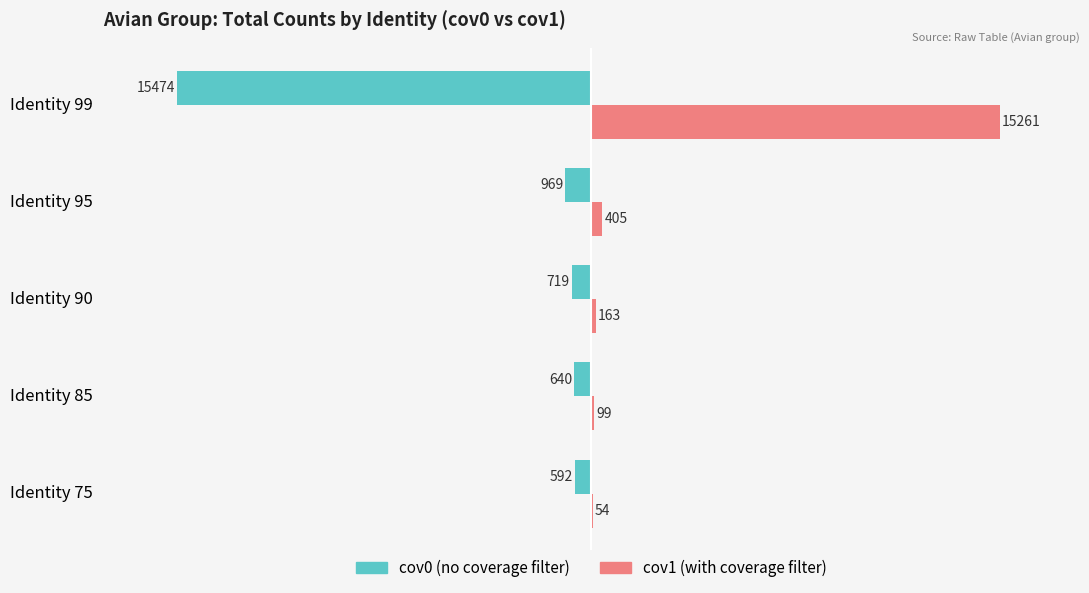

How many distinct data groups are displayed?

2